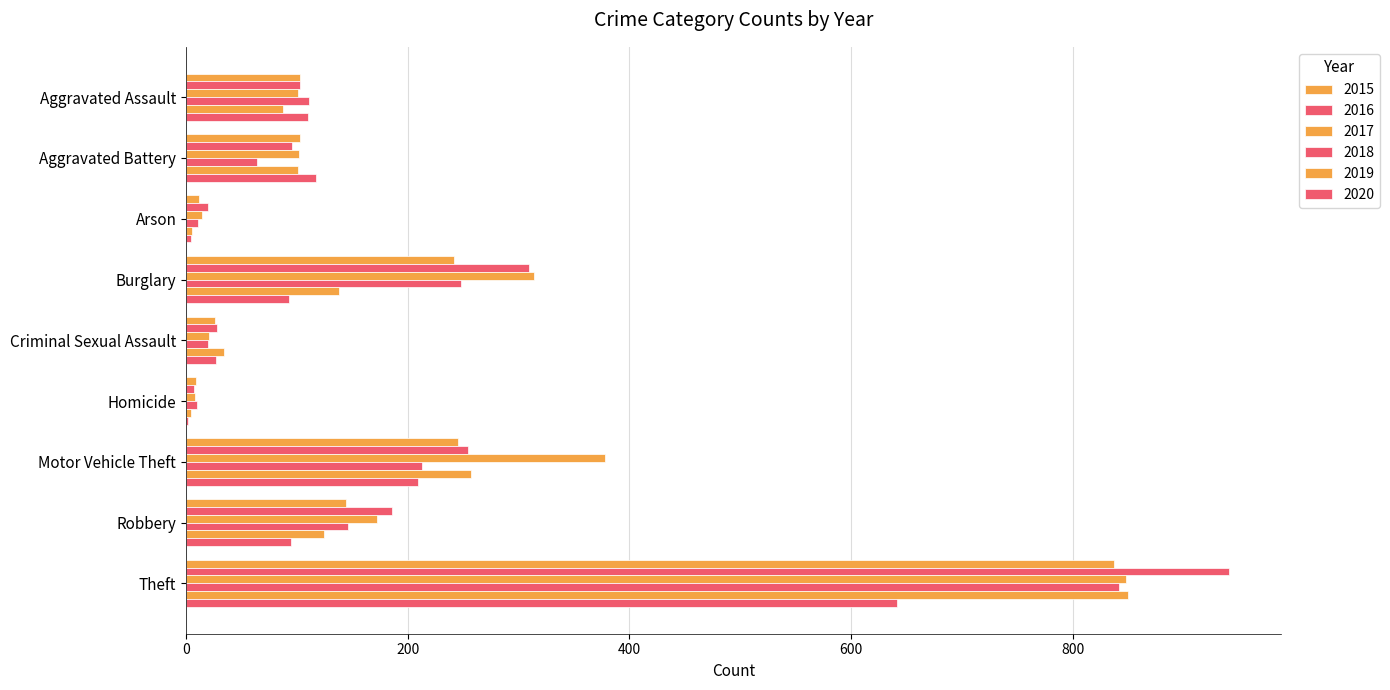

Count the number of categories in the chart.

9